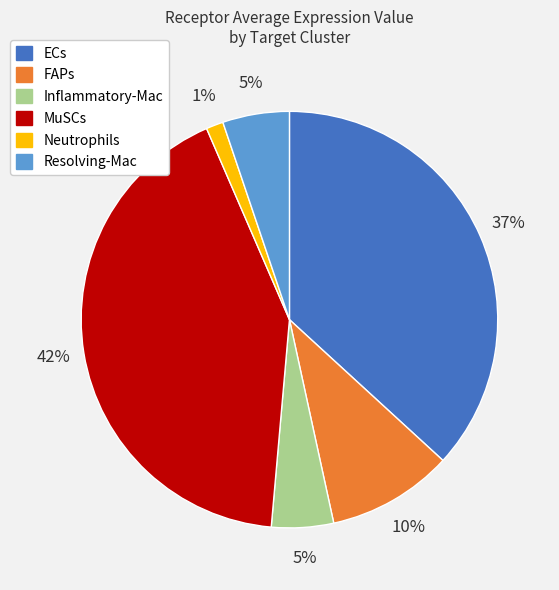

To the nearest percent, what percentage of the pie is ECs?

37%